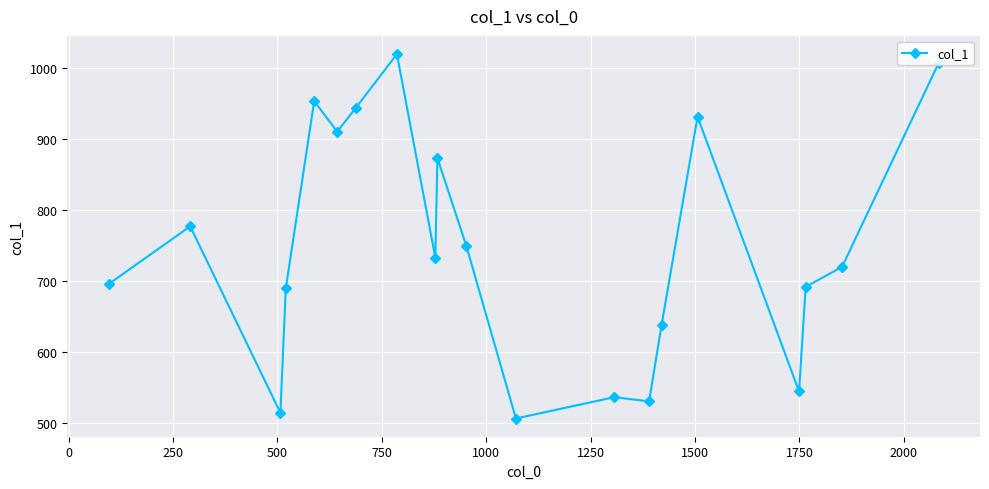

What is the smallest value displayed?

507